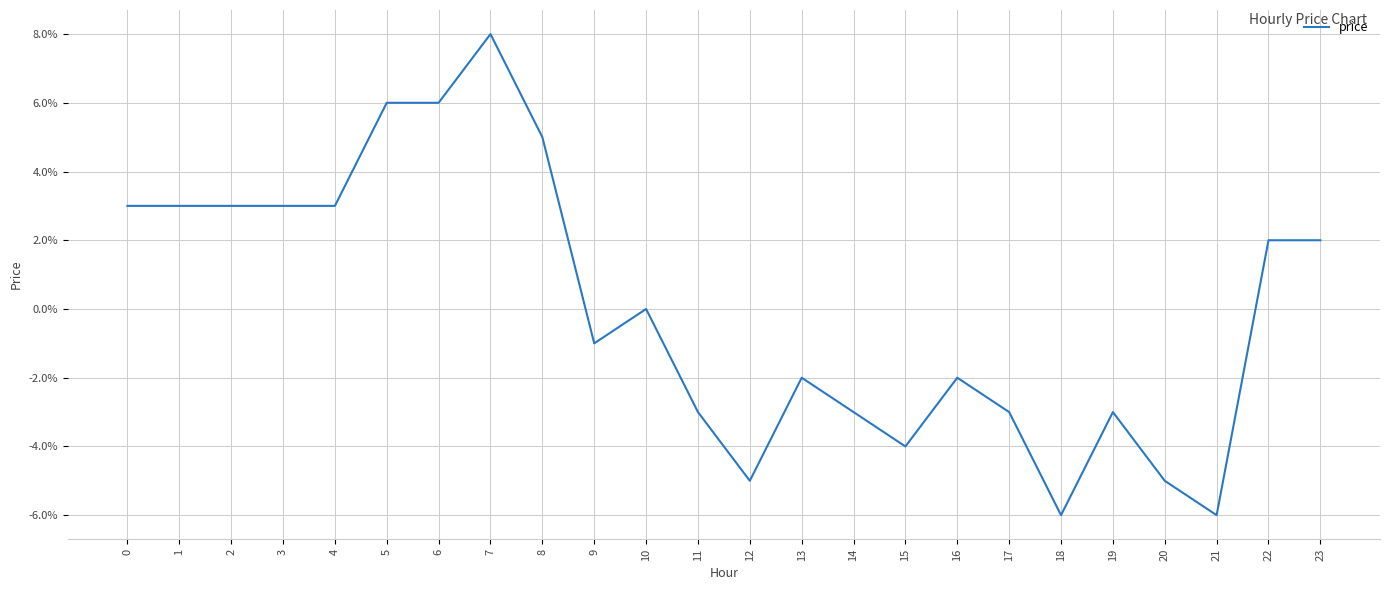

Which label corresponds to the largest value in the chart?

7